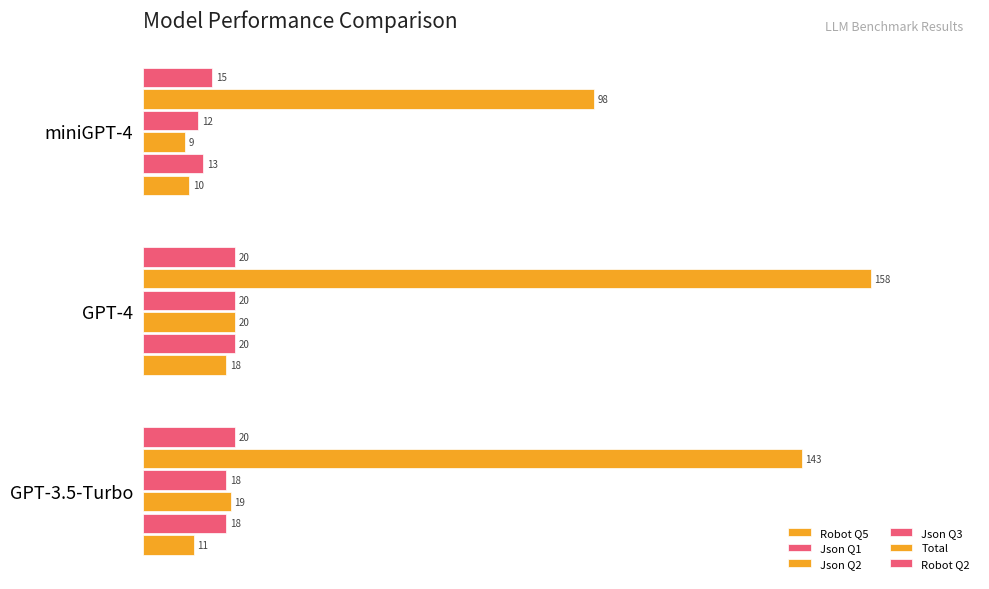

Which series has the largest total across all categories?

Total